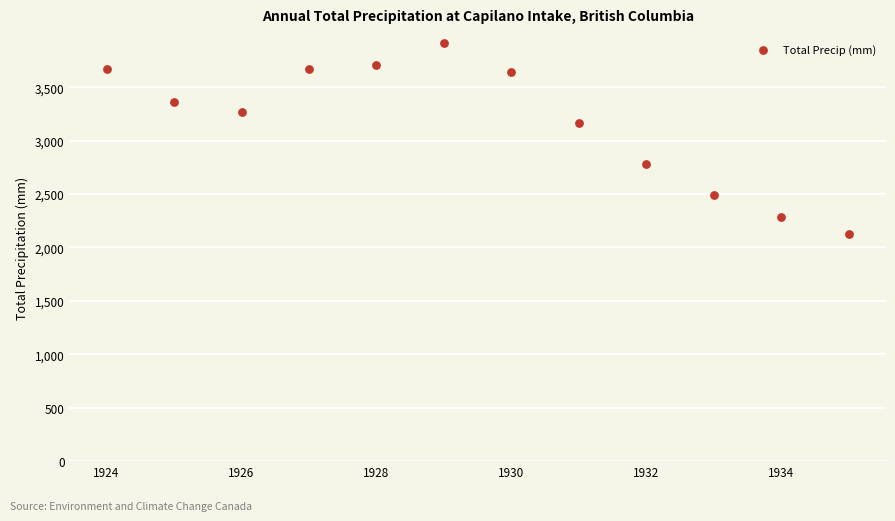

What is the average X value?

1929.5